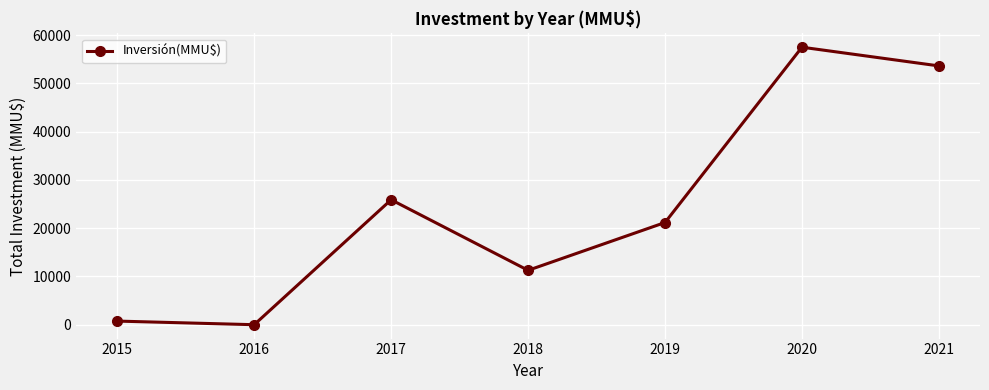

What is the value of the 7th point from the left?

53624